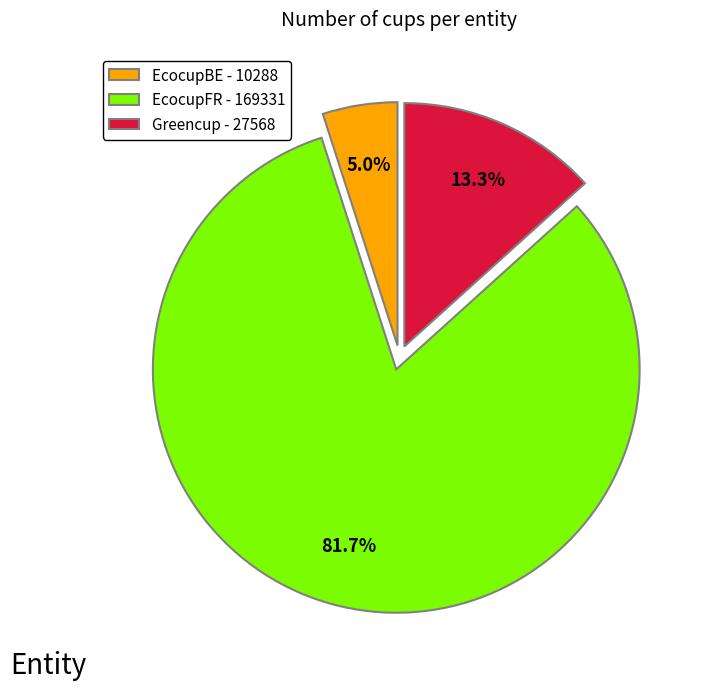

True or false: Greencup accounts for 21% of the total.

False